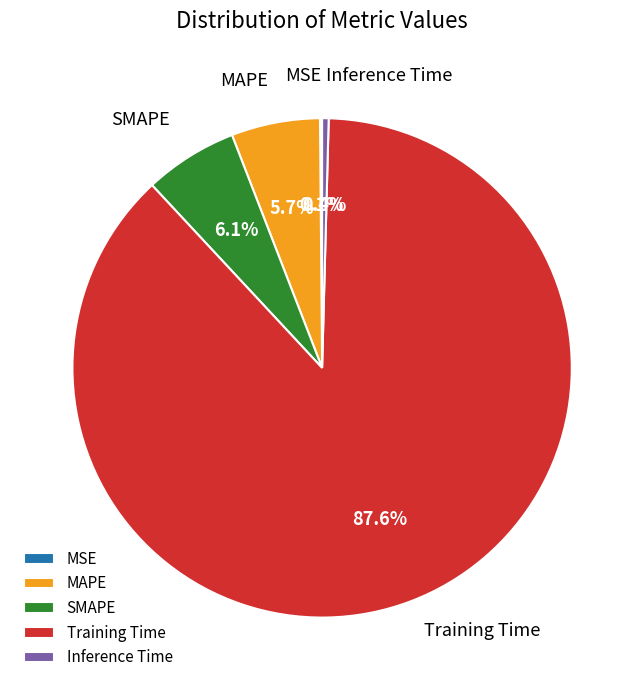

Is the sum of Inference Time and SMAPE greater than half?

No